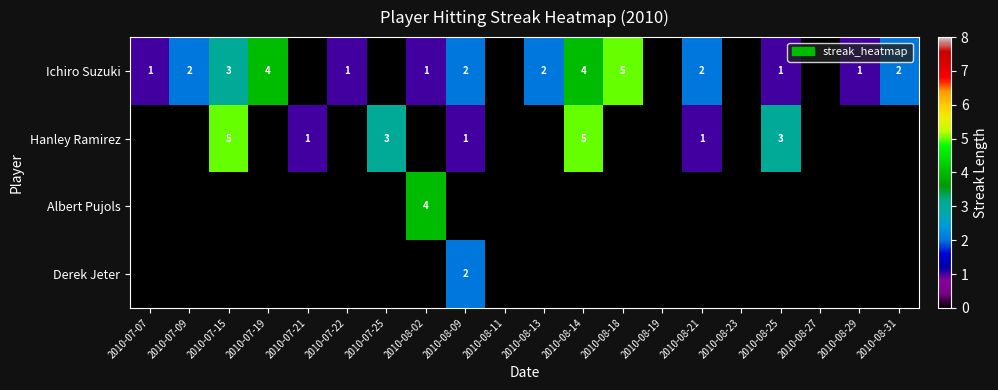

At which category is the sum across all series the highest?

2010-08-14